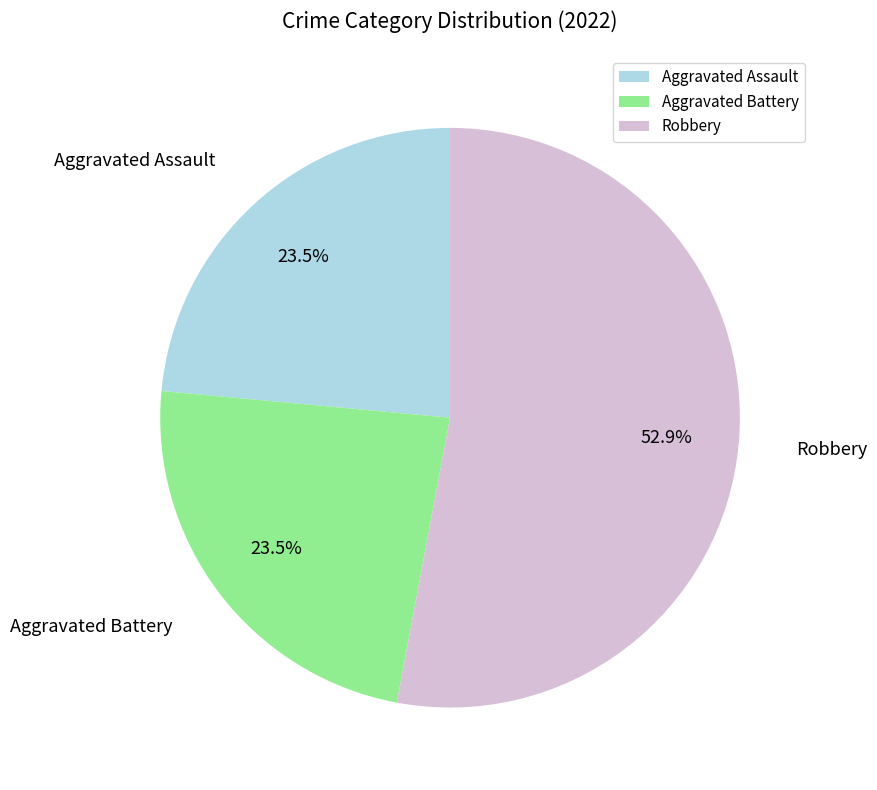

Which has a higher value, Aggravated Assault or Robbery?

Robbery